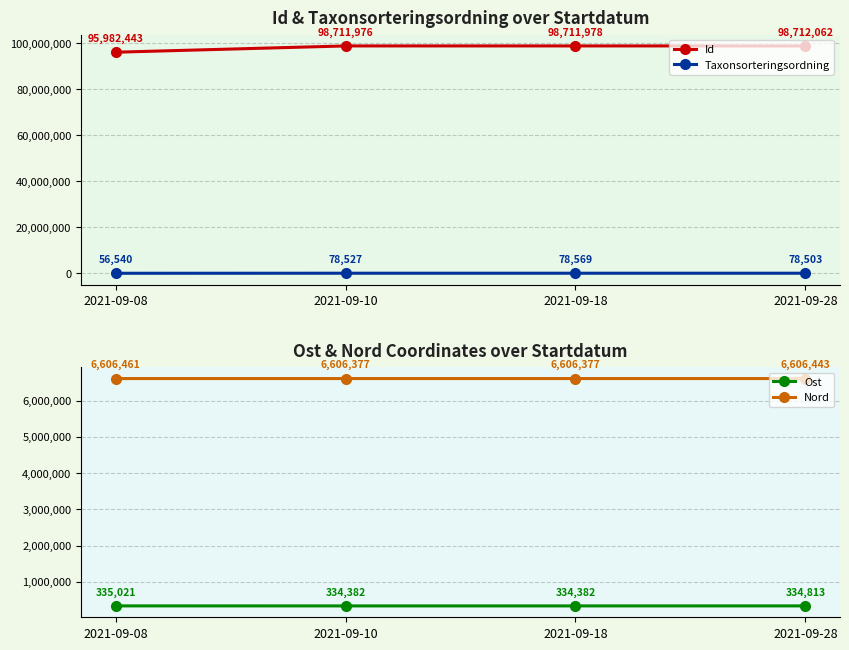

How many lines are shown in the chart?

4